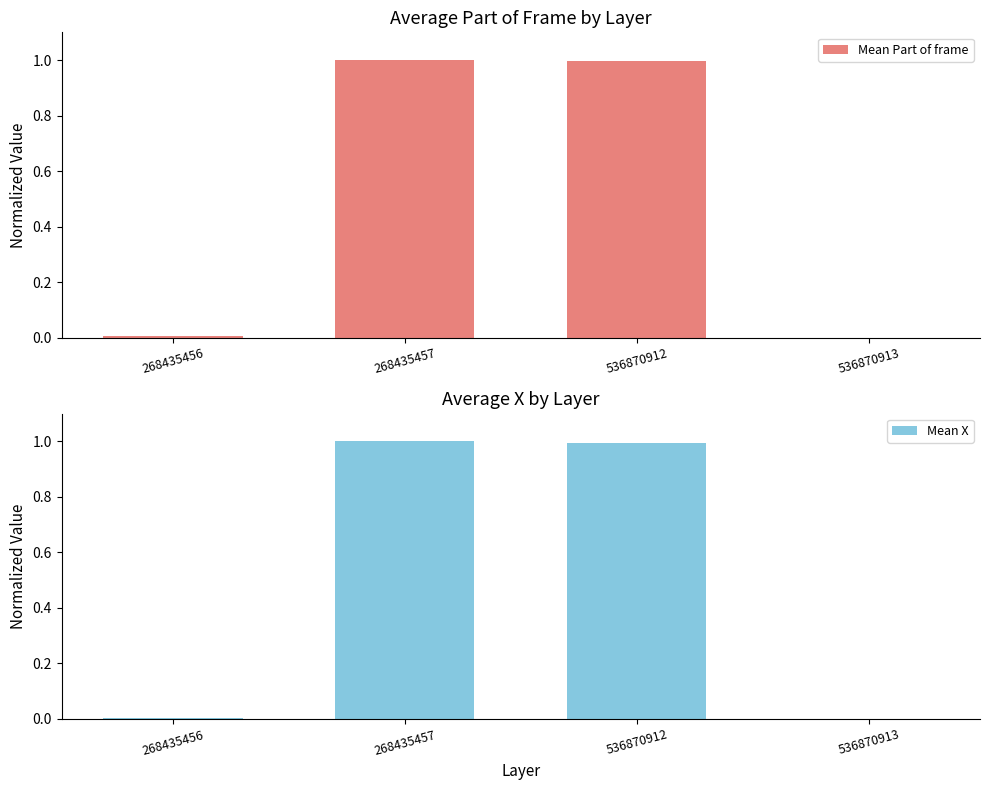

Read the Mean Part of frame value at 536870912.

1.0